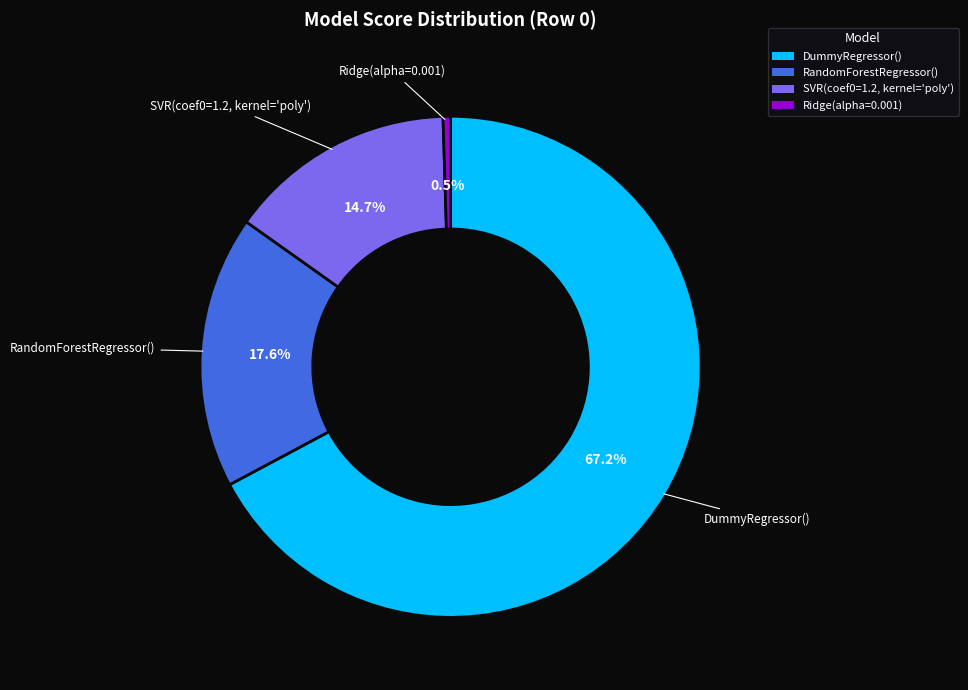

To the nearest percent, what percentage of the pie is SVR(coef0=1.2, kernel='poly')?

15%